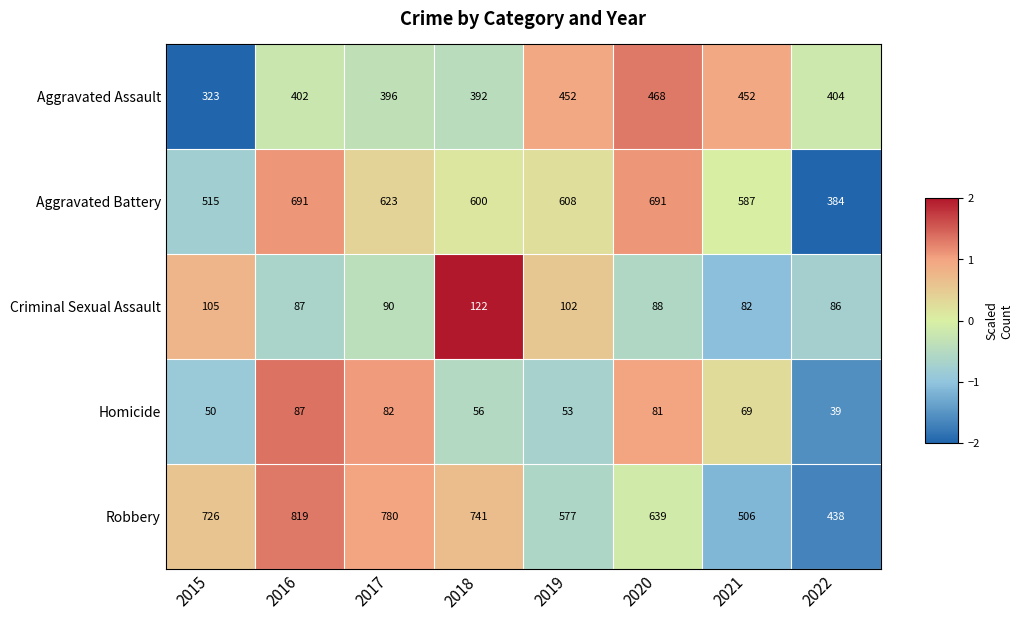

How many data points does each series have?

8